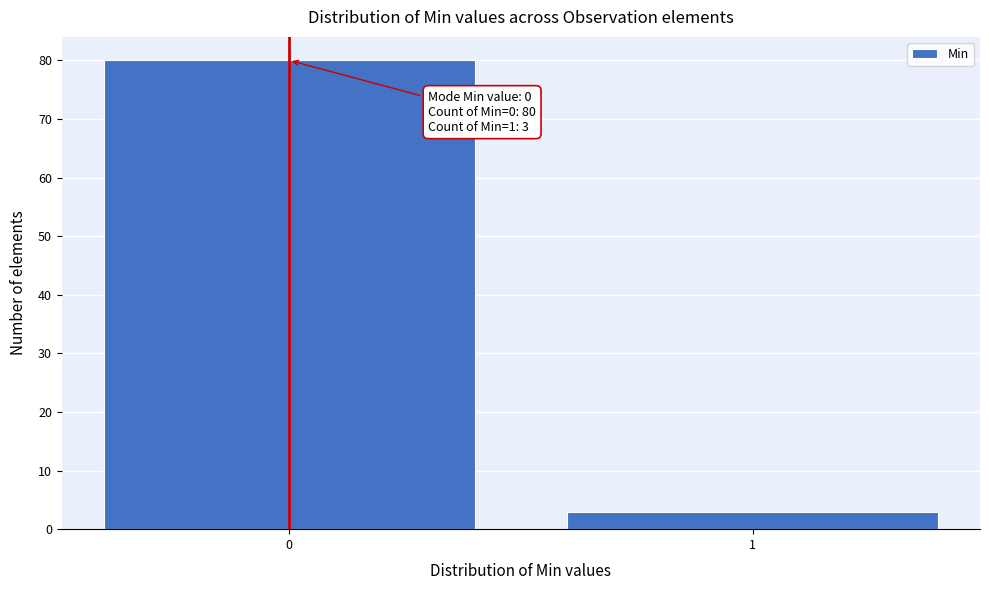

Reading left to right, list all the values displayed in this chart.

0=80	1=3